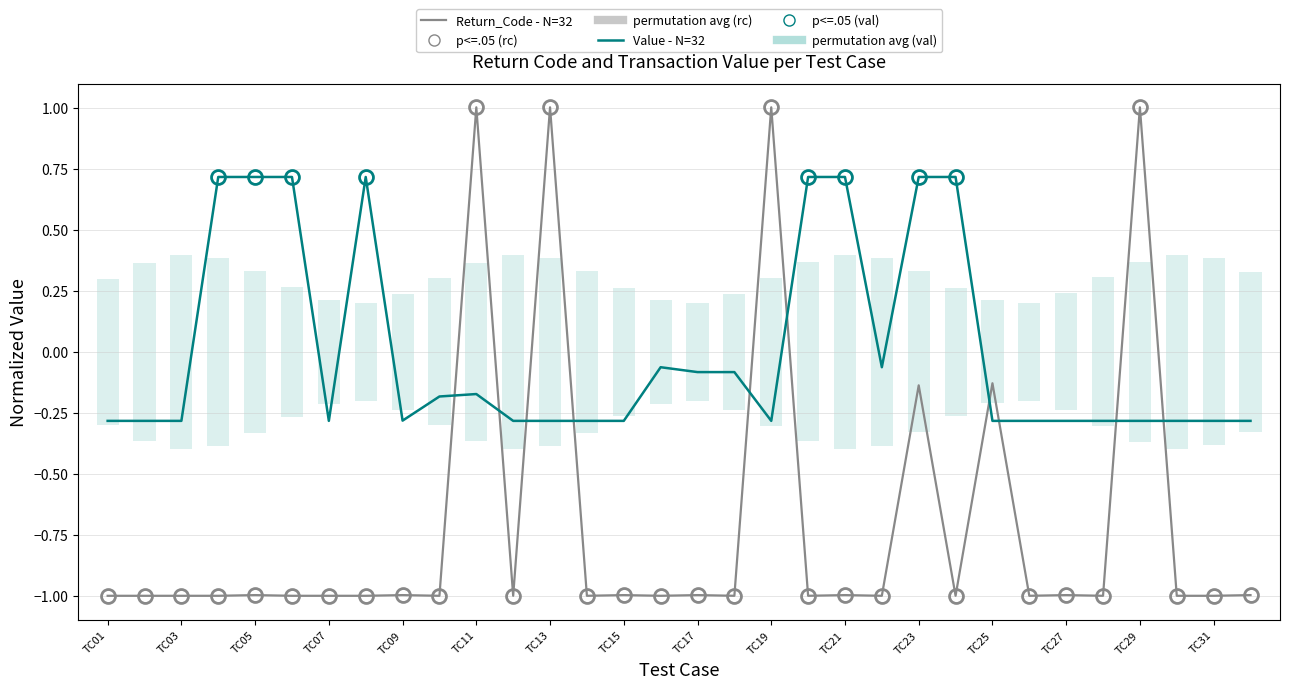

Is it true that Return_Code - N=32 equals -0.5 at TC01?

False